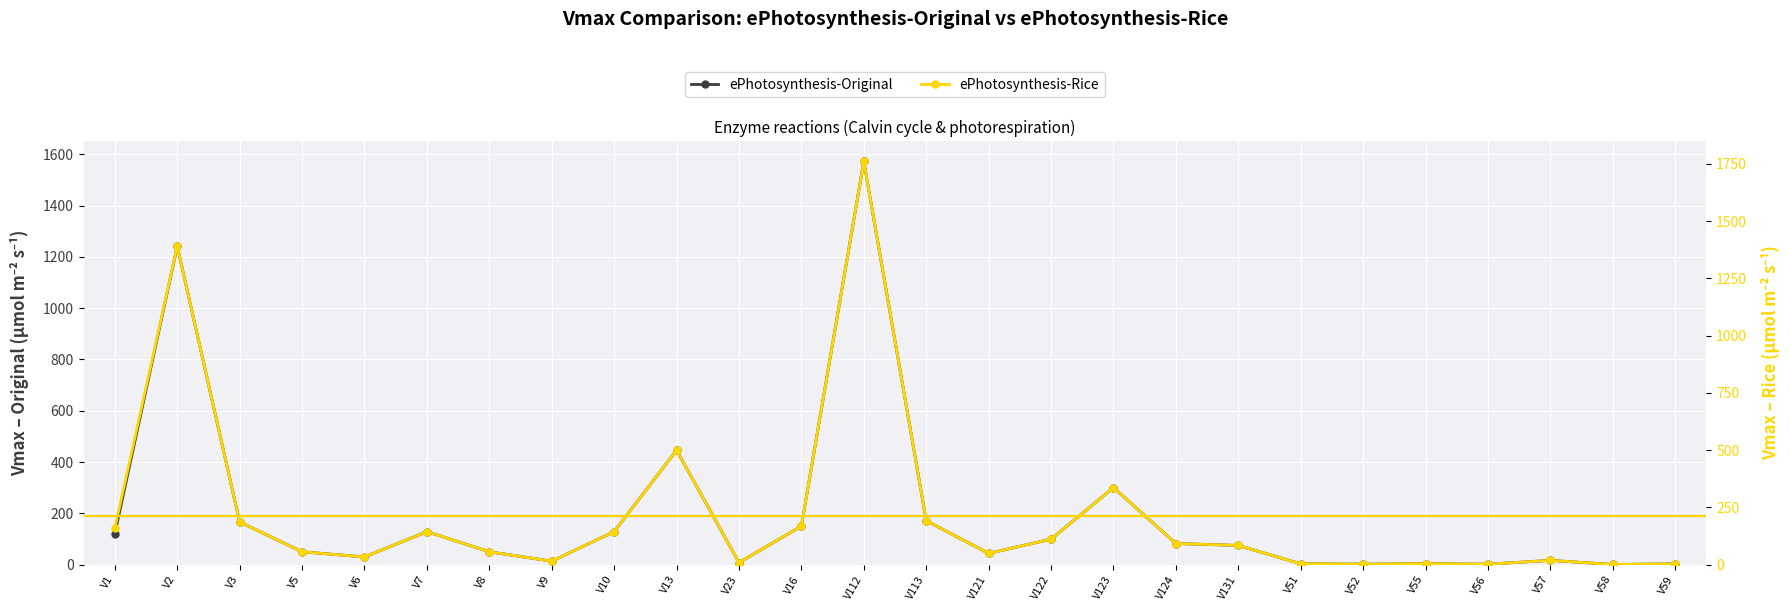

True or false: ePhotosynthesis-Original and ePhotosynthesis-Rice intersect in this chart.

False